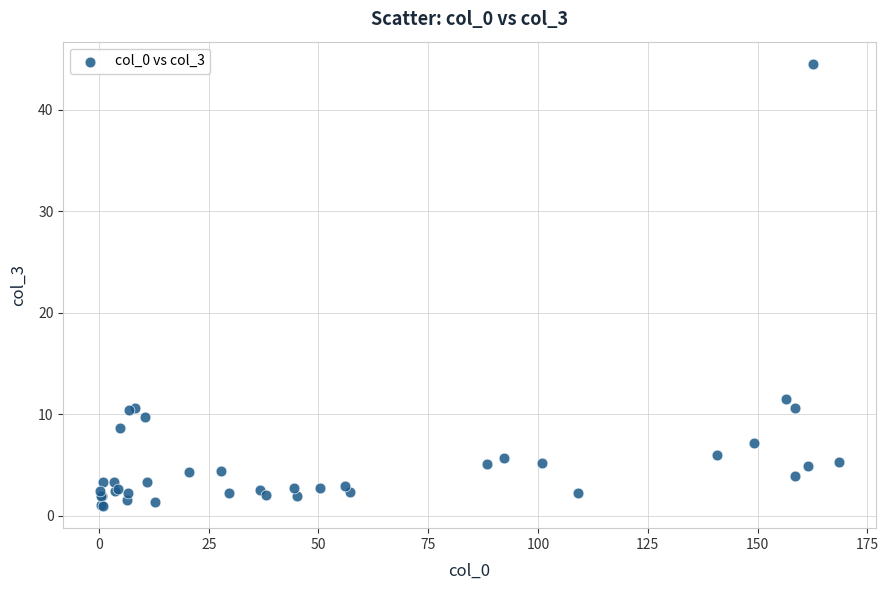

What Y value in the scatter plot is closest to 22?

11.5